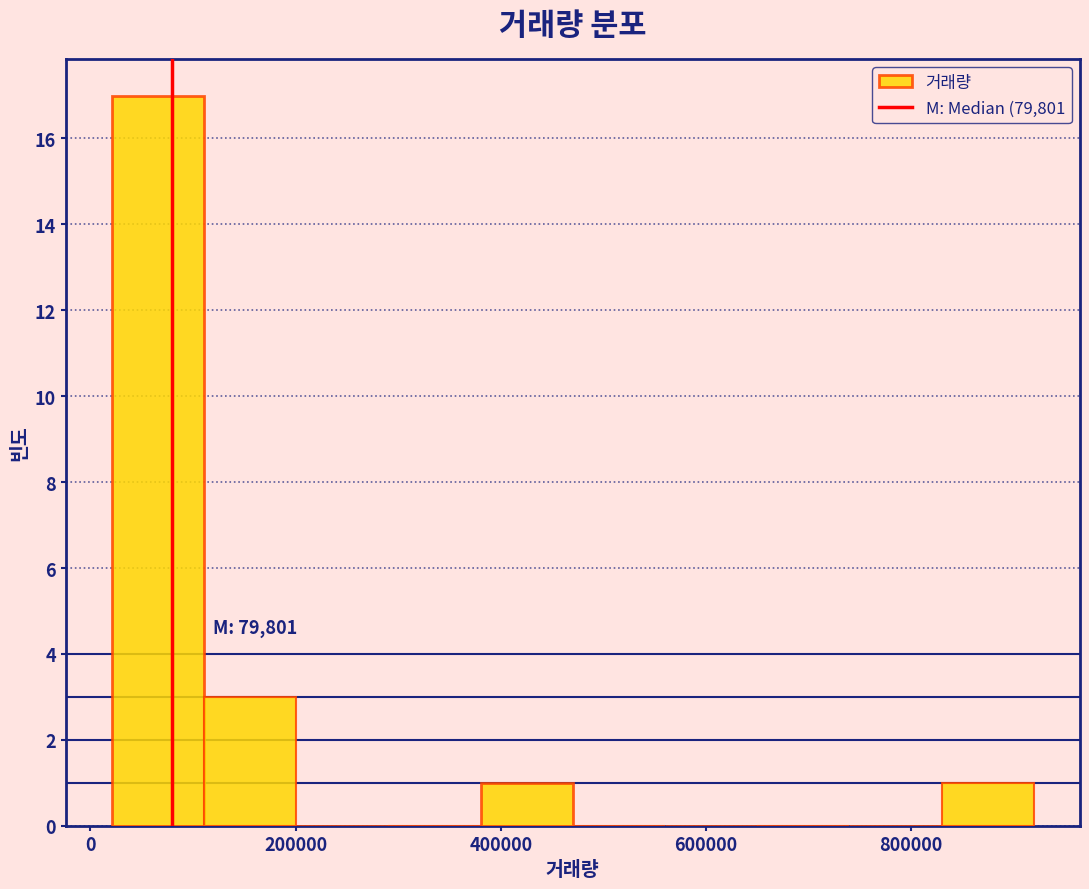

Over which range of the x-axis is the bar tallest?

20000 to 120000